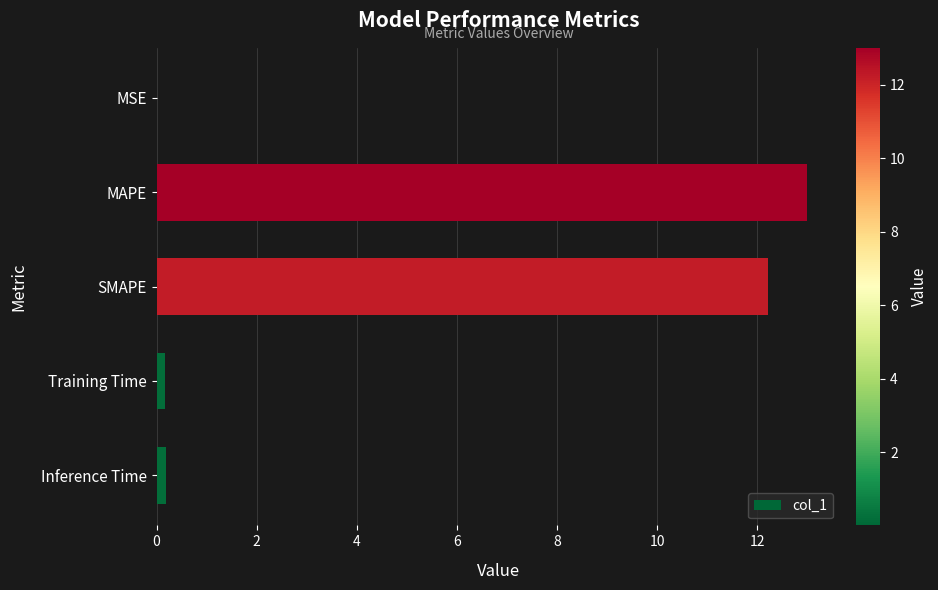

Are the bars horizontal?

Yes